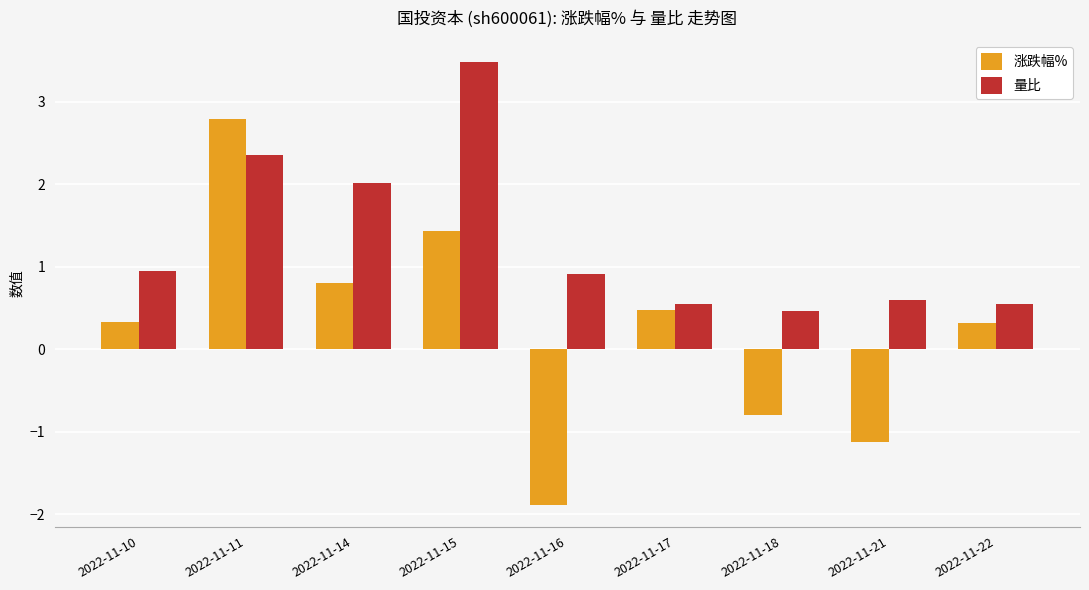

The value of 涨跌幅% at 2022-11-16 is -1.9. True or false?

True